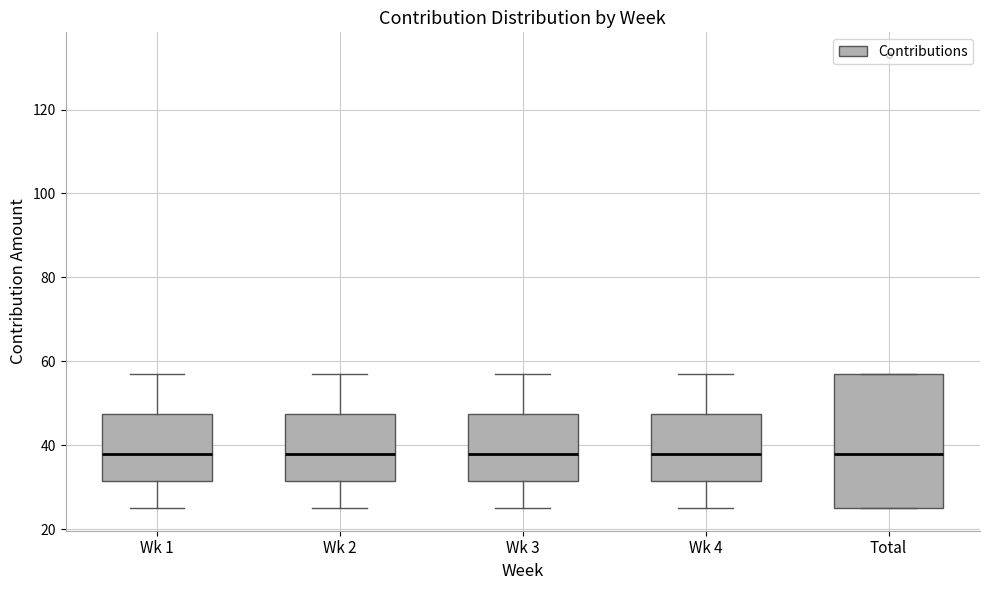

Where is the upper edge of the box for Wk 4 on the y-axis? The values are not printed on the chart, so give them approximately, as read against the axis.

48